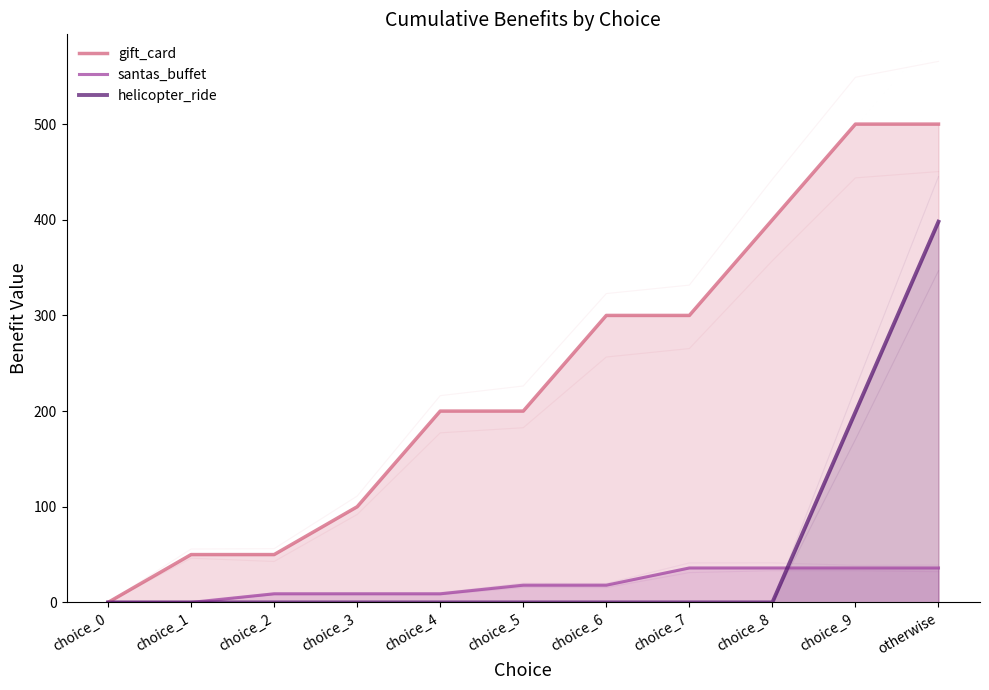

The gift_card series shows 80 at choice_1. True or false?

False